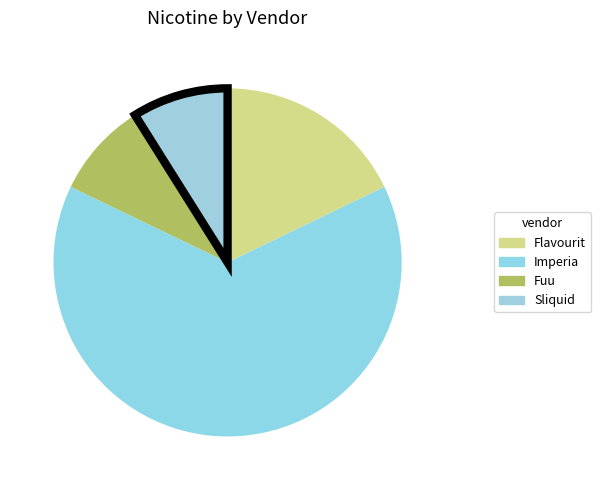

How many slices are in this pie chart?

4